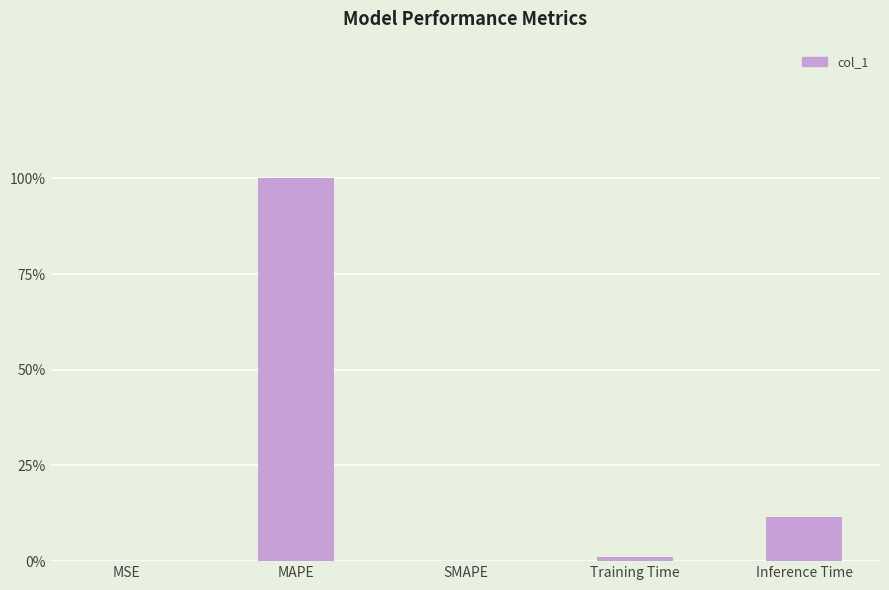

List the labels in order of value, largest first.

MAPE, Inference Time, Training Time, MSE, SMAPE